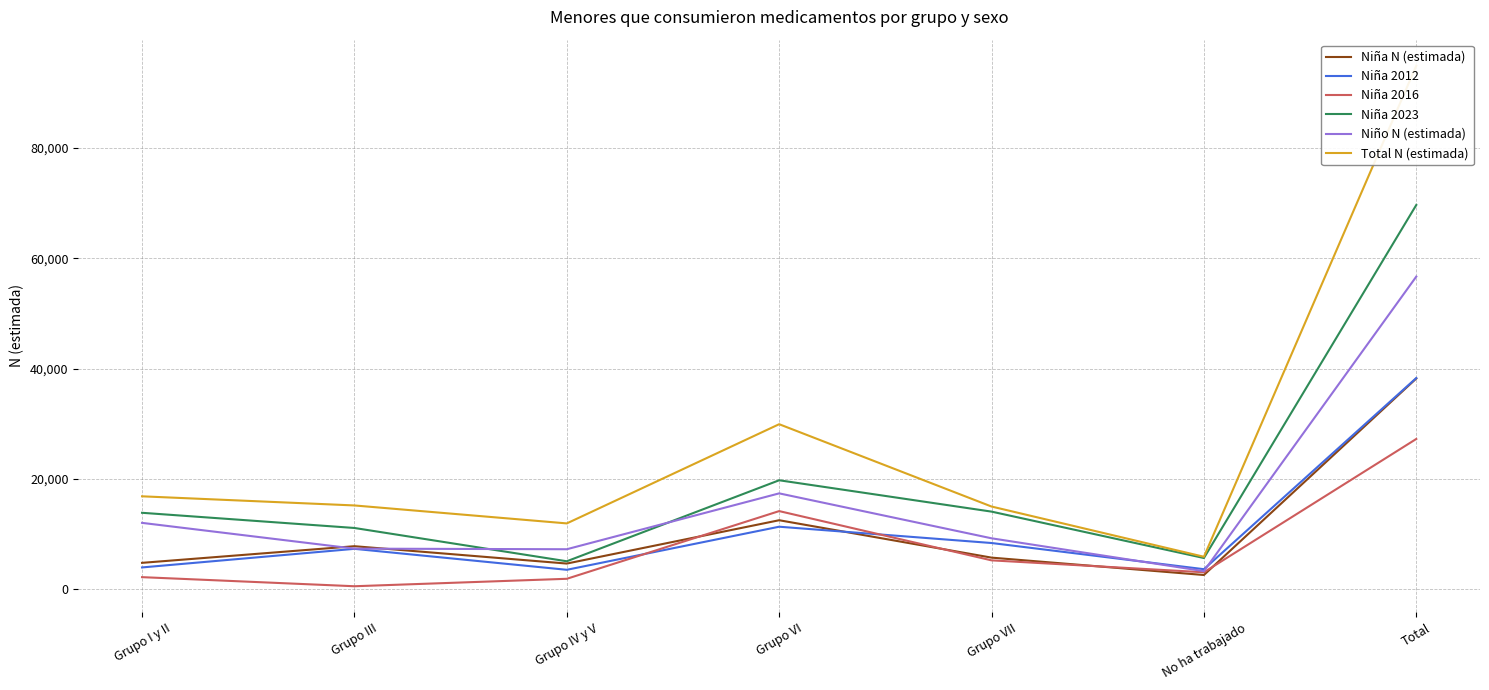

Which has a higher value, Grupo IV y V or No ha trabajado?

Grupo IV y V